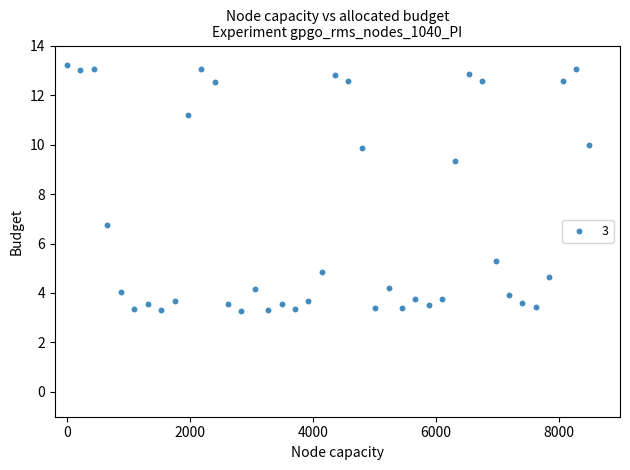

What is the range of Y values (max minus min)?

10.0